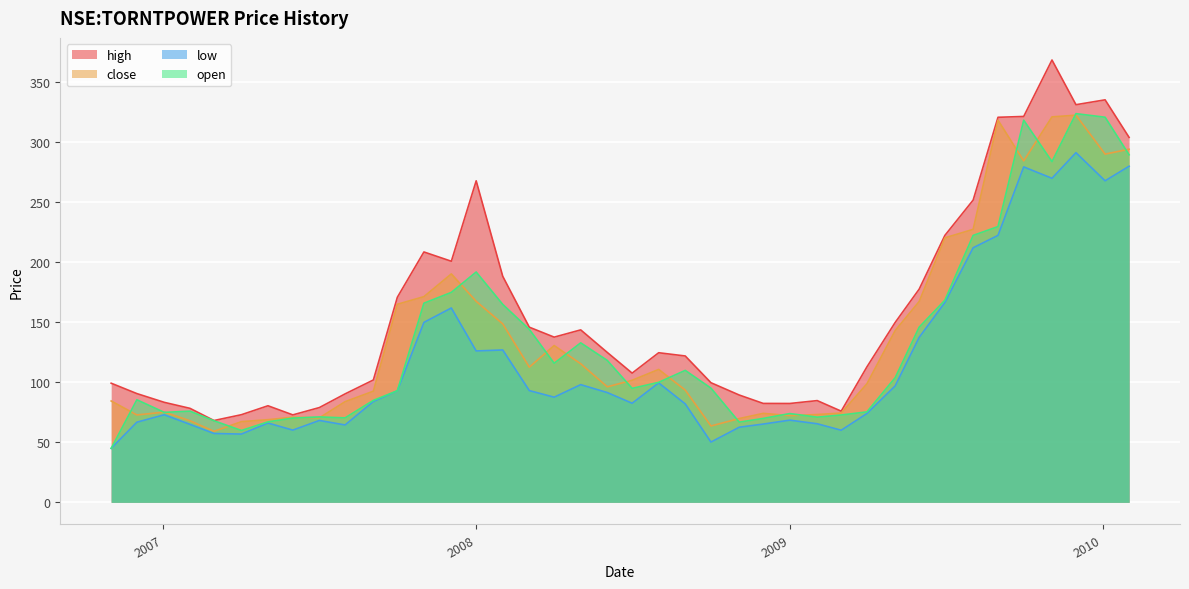

The value of high at 2009-08-03 is 113.0. True or false?

False